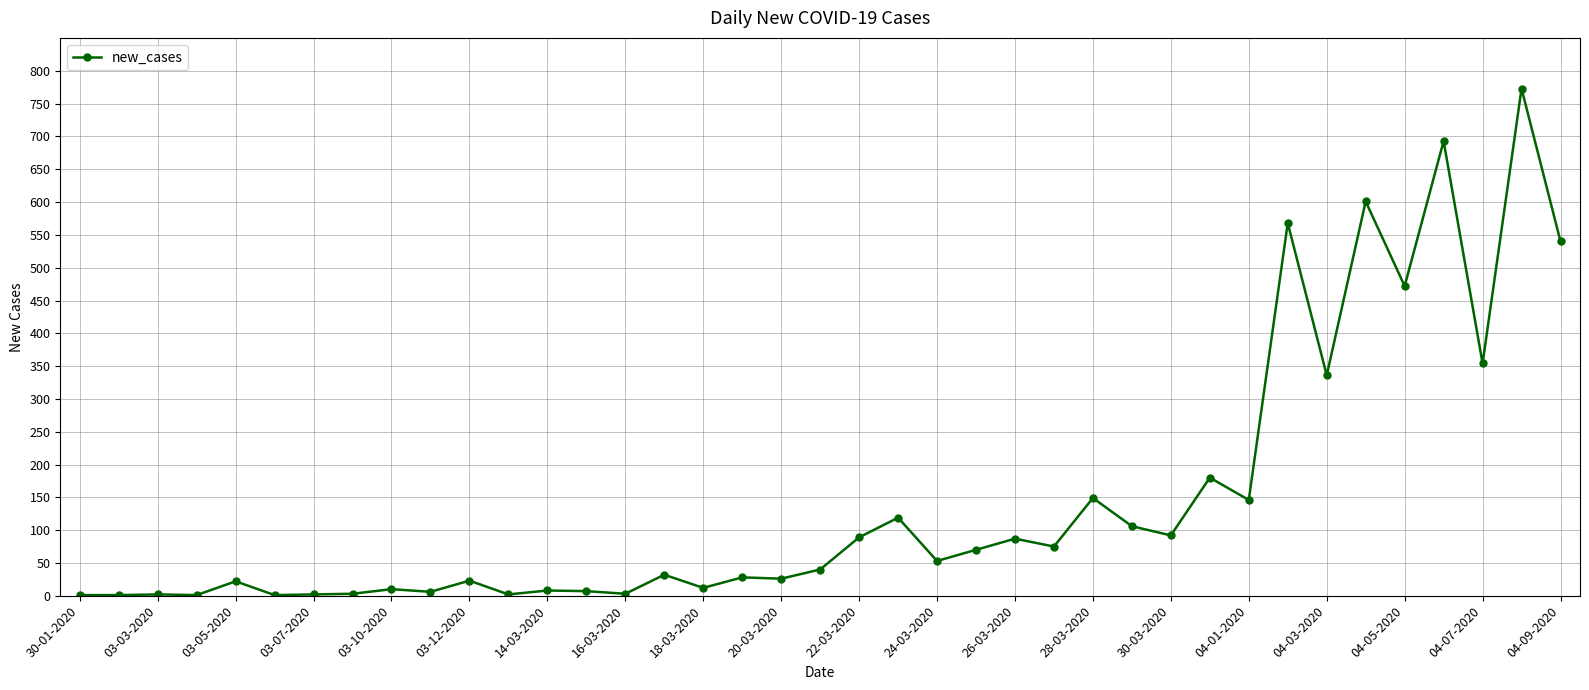

What is the sum of all values?

5733